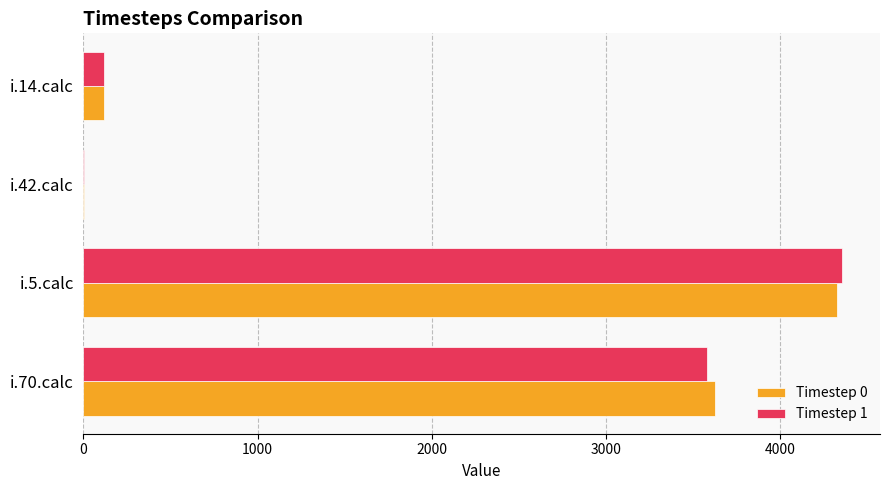

At which category does the chart reach its peak across all series?

i.5.calc